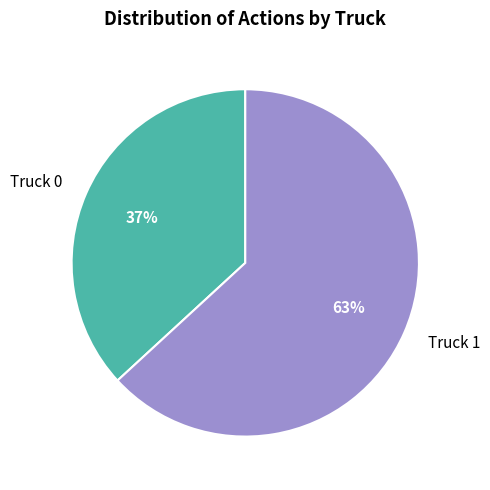

Is the sum of Truck 1 and Truck 0 greater than half?

Yes